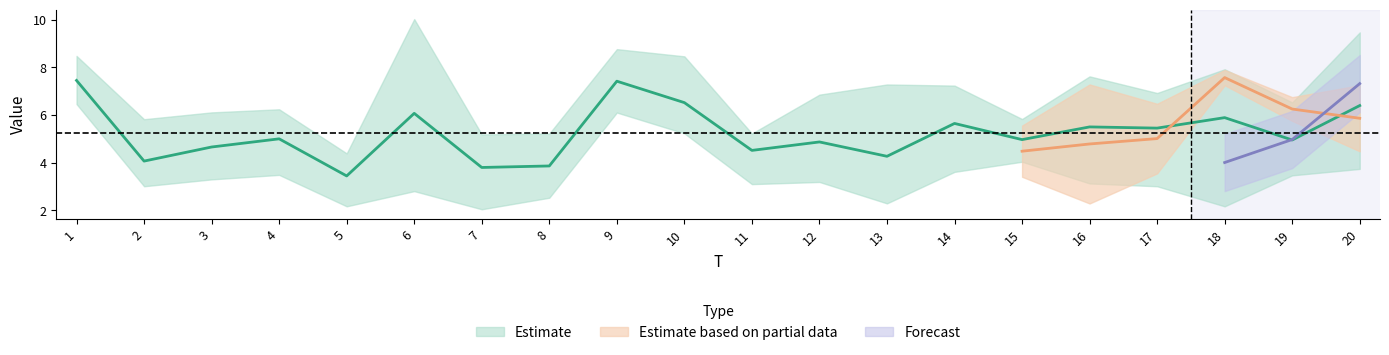

The x5 series shows 13.4 at 4. True or false?

False